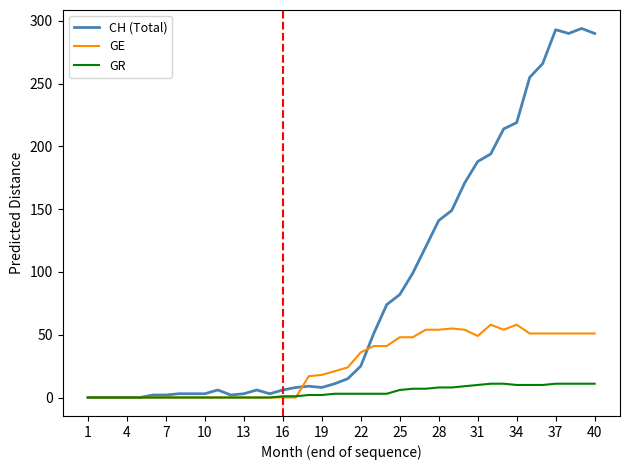

What is the sum of all CH (Total) values?

3505